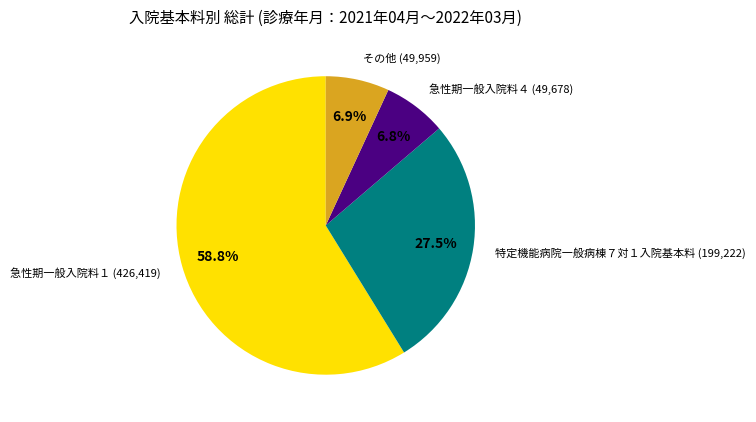

Between 急性期一般入院料４ and 特定機能病院一般病棟７対１入院基本料, which is larger?

特定機能病院一般病棟７対１入院基本料